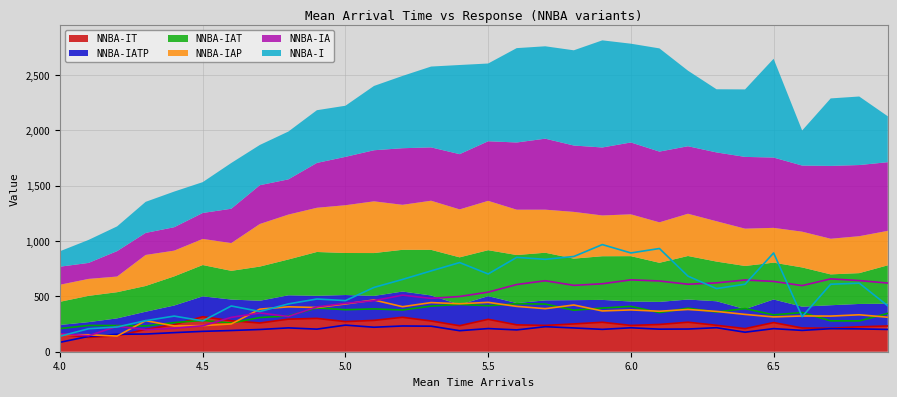

What is the difference between the second highest and minimum values in the NNBA-IATP series?

147.2